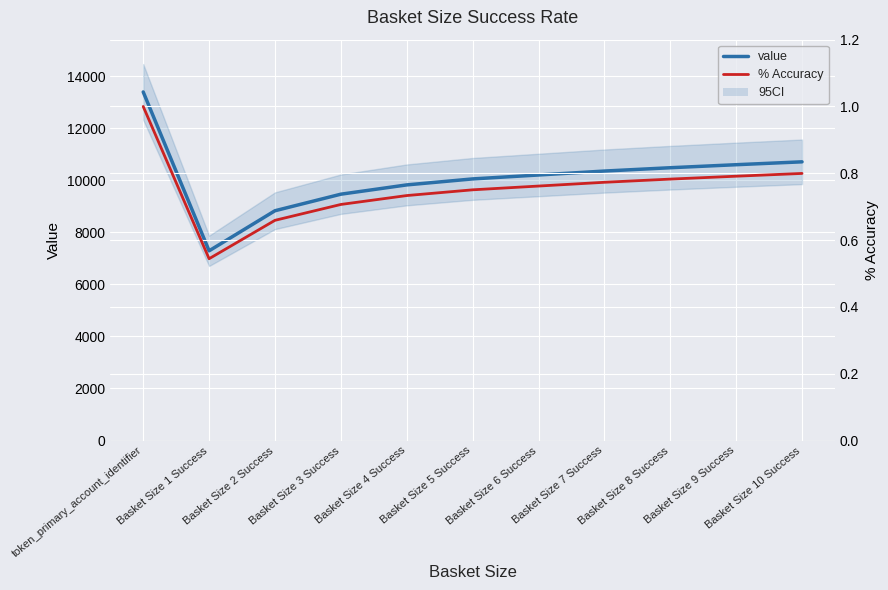

True or false: value has a value of 8831.0 at Basket Size 2 Success.

True